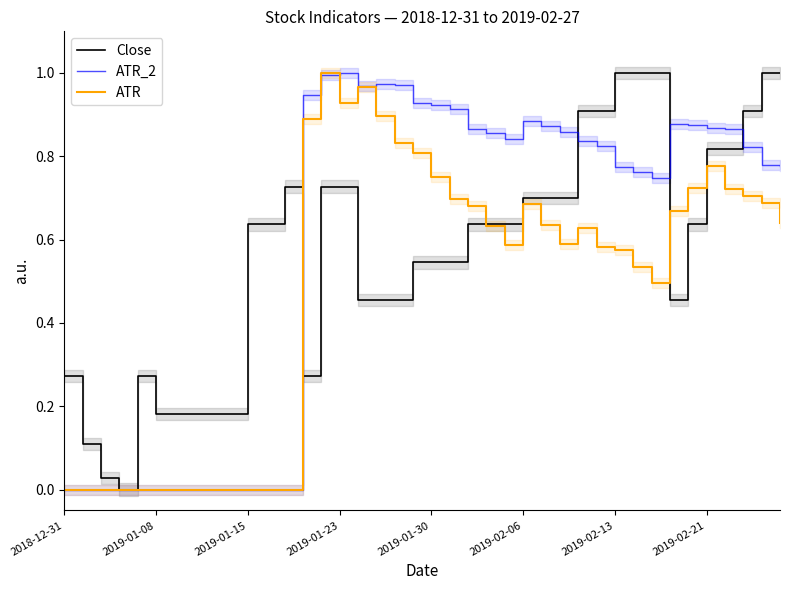

Which series has the largest range (max minus min)?

Close